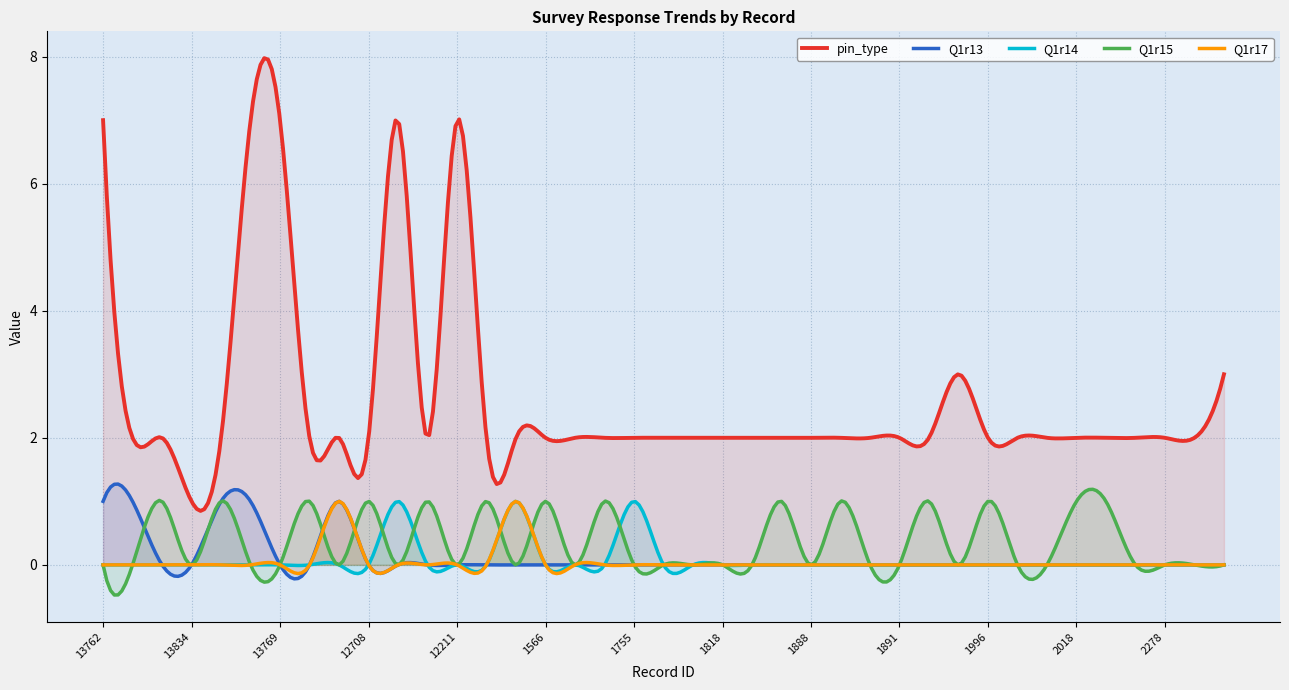

What are all the series names shown in the legend?

pin_type, Q1r13, Q1r14, Q1r15, Q1r17